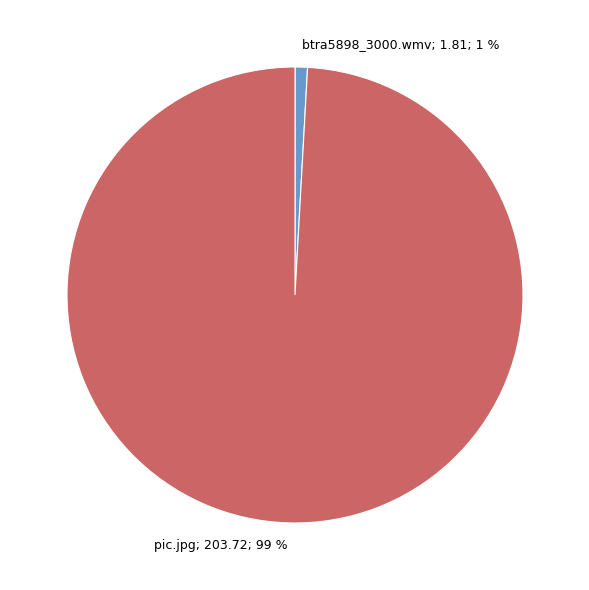

Is it true that pic.jpg is 99% of the pie?

True